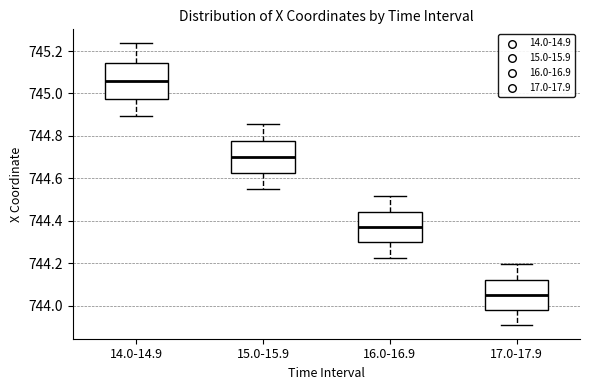

Where does the lower whisker of the box for 17.0-17.9 end on the y-axis? The values are not printed on the chart, so give them approximately, as read against the axis.

743.92